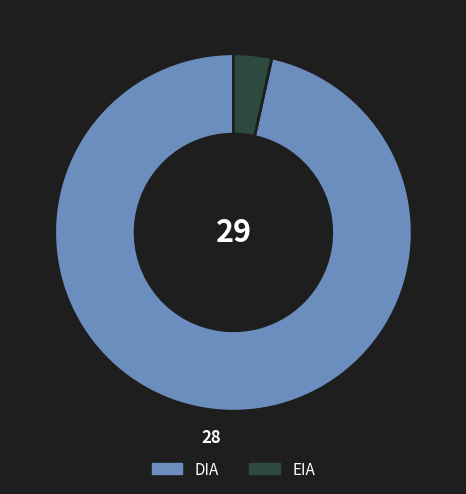

Rank the categories by value from highest to lowest.

DIA, EIA